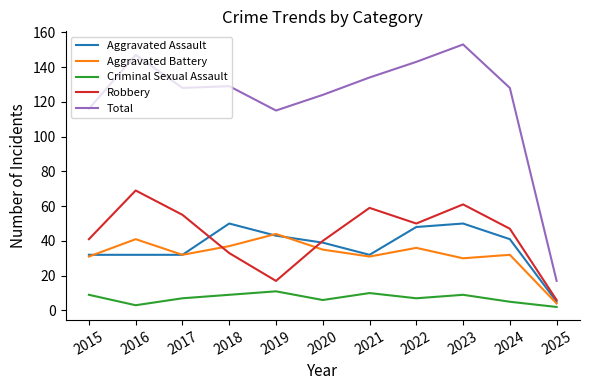

The Criminal Sexual Assault series shows 2 at 2025. True or false?

True